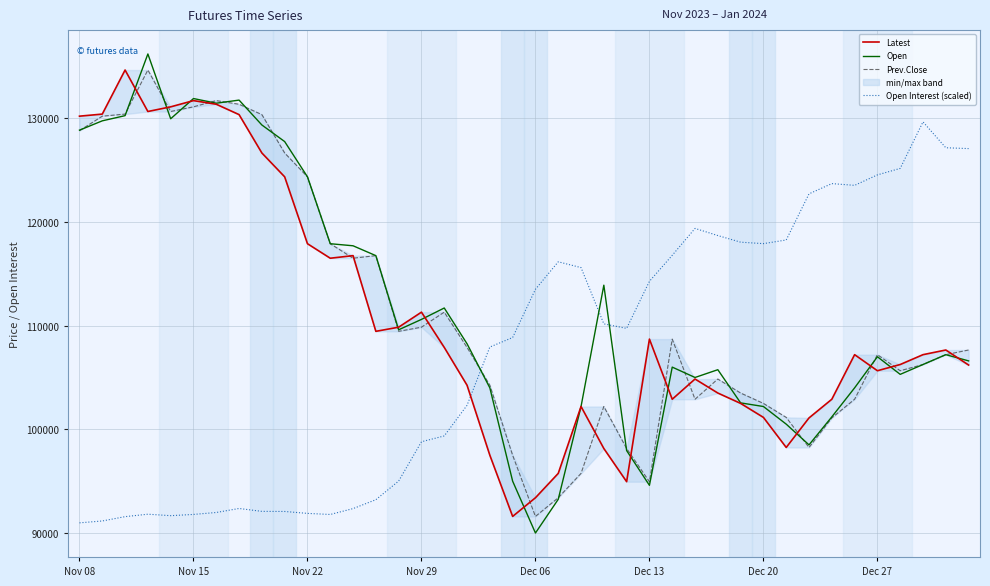

Which series ends up on top after the final intersection of Open Interest (scaled) and Open?

Open Interest (scaled)